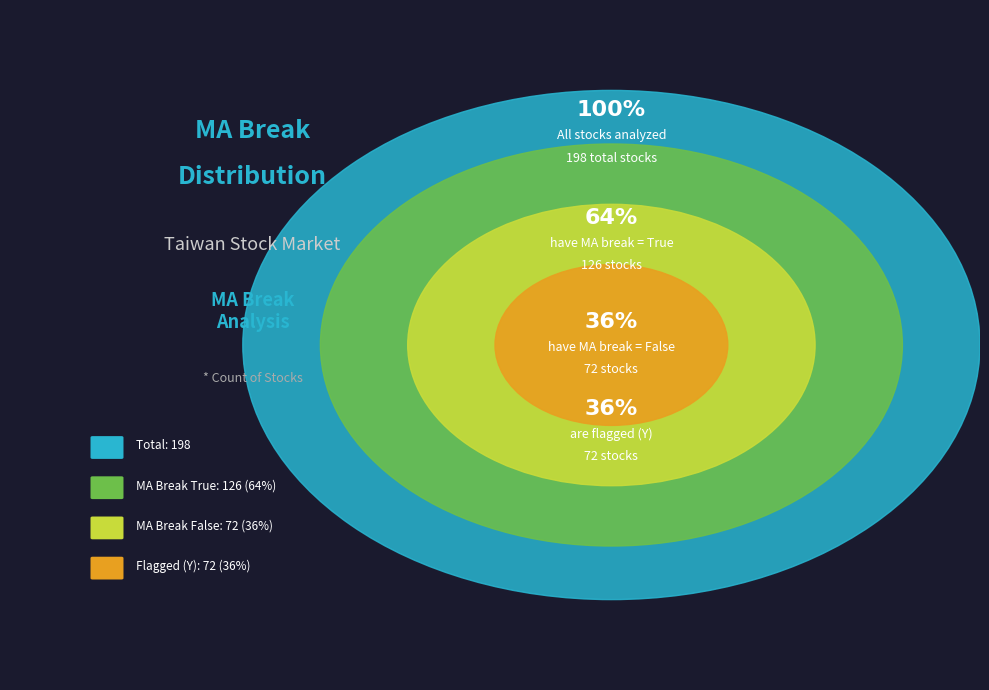

To the nearest percent, what is the difference between the largest and smallest slice percentages?

27%